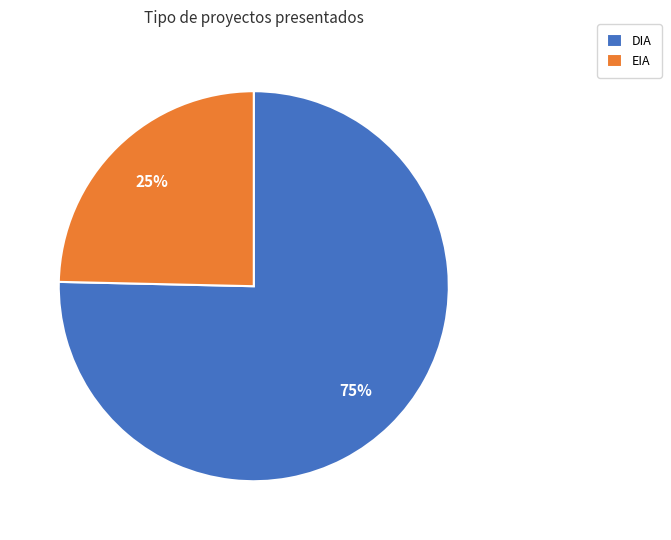

Rank the categories by value from lowest to highest.

EIA, DIA